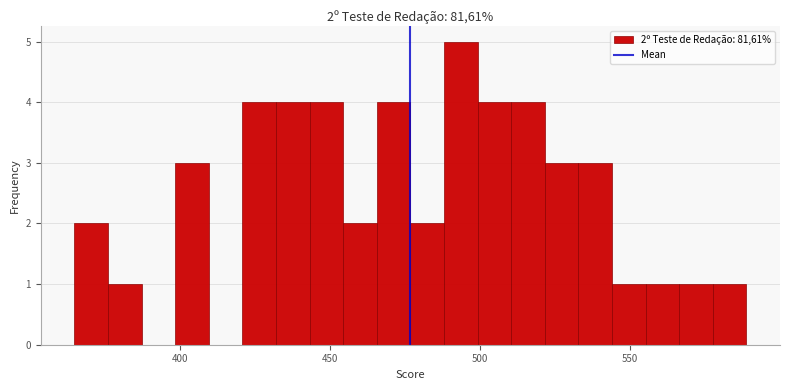

Read against the x-axis, roughly where is the centre of the tallest bar?

495